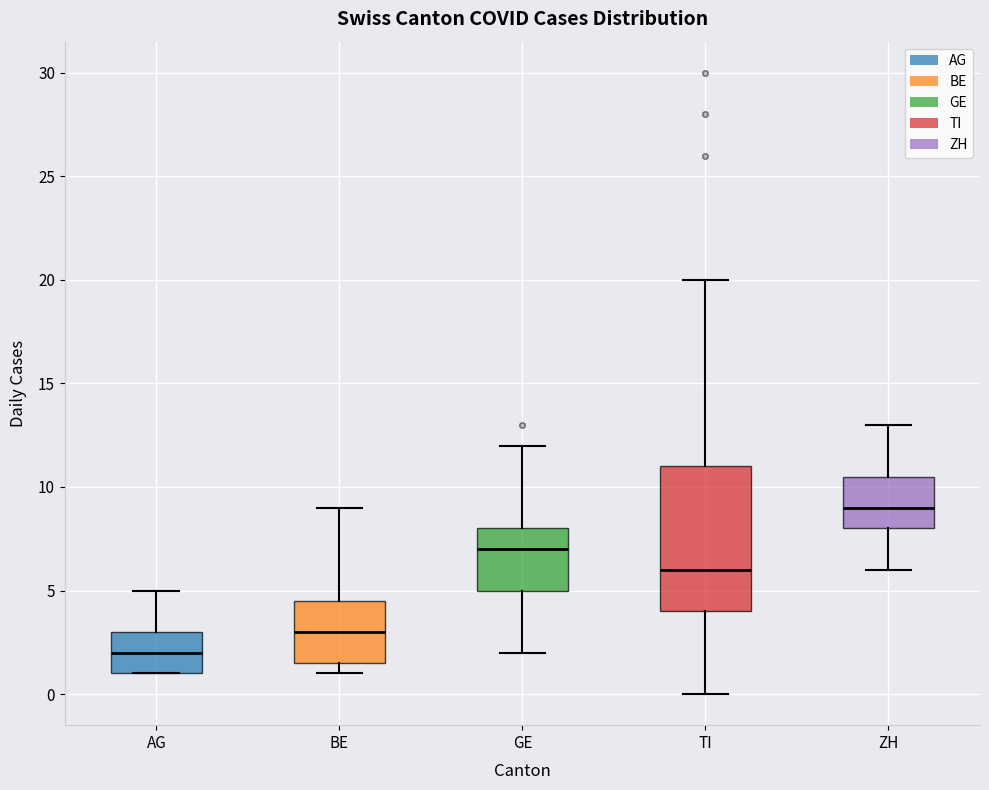

Reading left to right, read every box against the y-axis: the position of its median line, the range the box covers, and the ends of its whiskers. The values are not printed on the chart, so give them approximately, as read against the axis.

AG: median 2.0, box 1.0 to 3.0, whiskers 1.0 to 5.0
BE: median 3.0, box 1.5 to 4.5, whiskers 1.0 to 9.0
GE: median 7.0, box 5.0 to 8.0, whiskers 2.0 to 12.0
TI: median 6.0, box 4.0 to 11.0, whiskers 0.0 to 20.0
ZH: median 9.0, box 8.0 to 10.5, whiskers 6.0 to 13.0